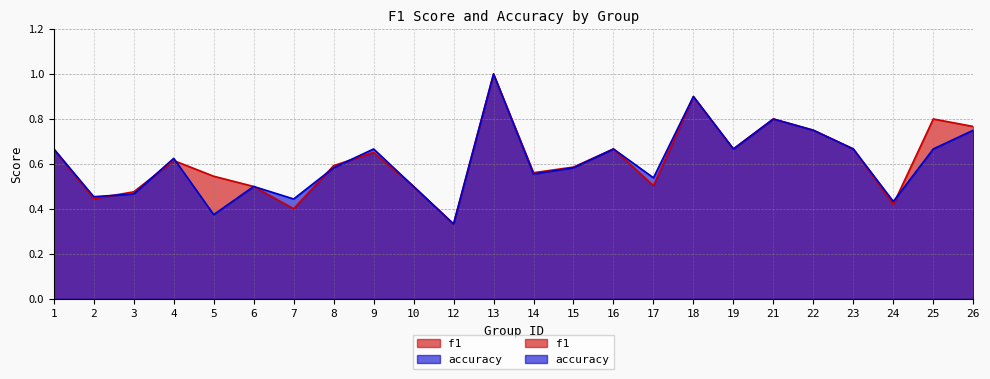

Which series has the largest range (max minus min)?

f1